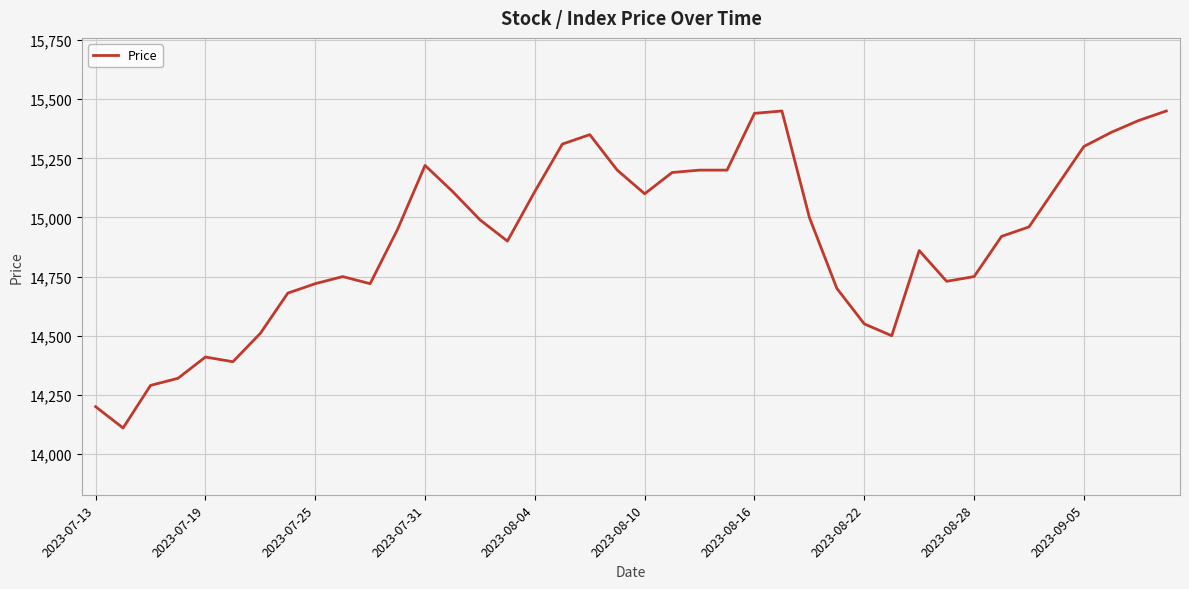

What is the difference between the maximum and minimum values?

1340